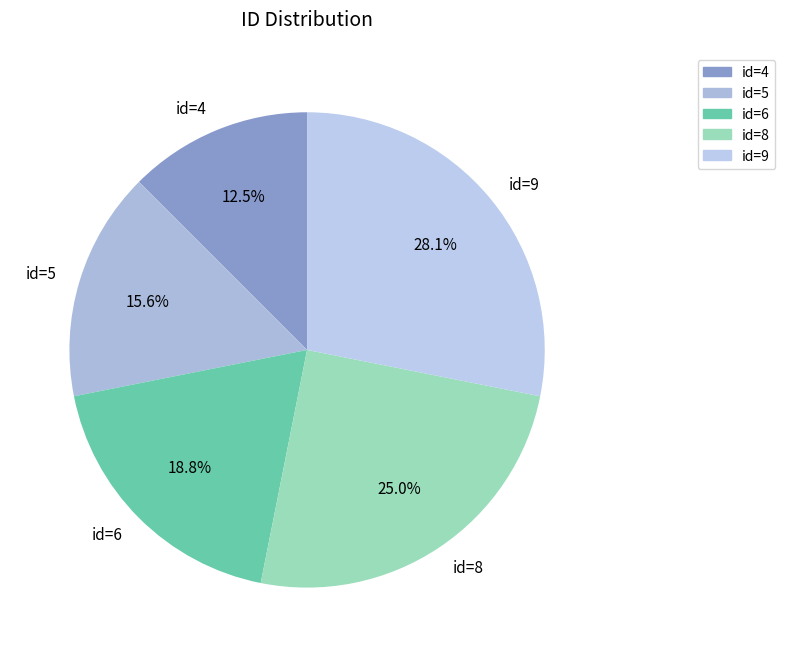

To the nearest percent, what is the difference between the largest and smallest slice percentages?

16%